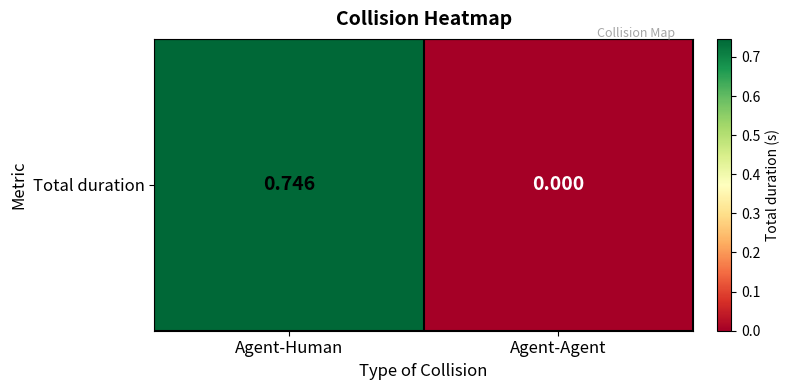

The value at Agent-Agent is 0.0. True or false?

True